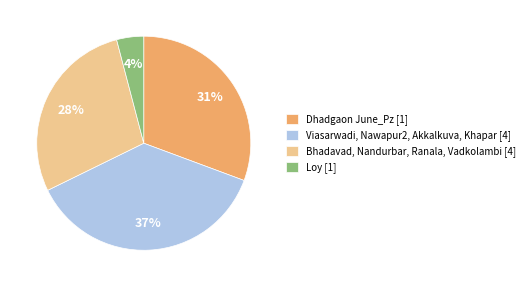

Which slice is the smallest?

Loy [1]